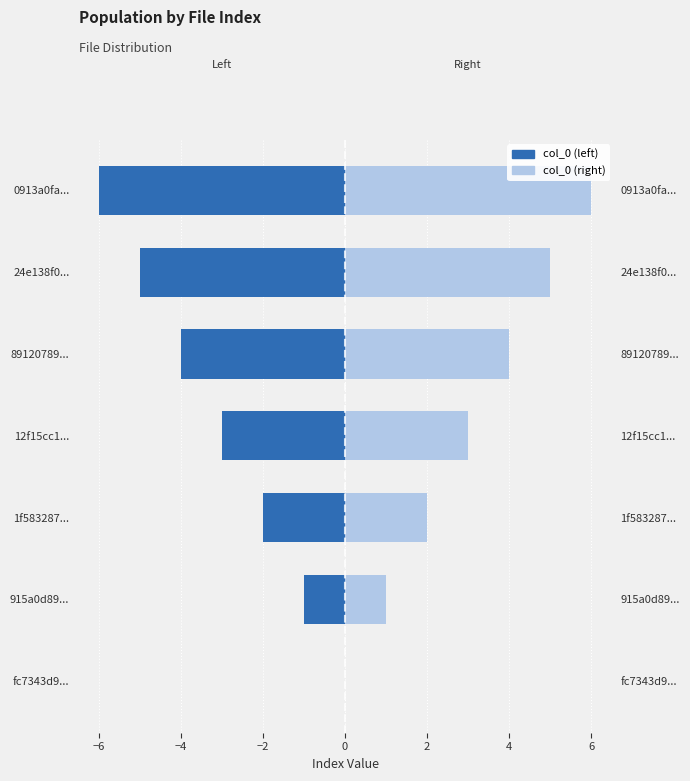

Which series changed the most between 89120789... and 0913a0fa...?

col_0 (left)